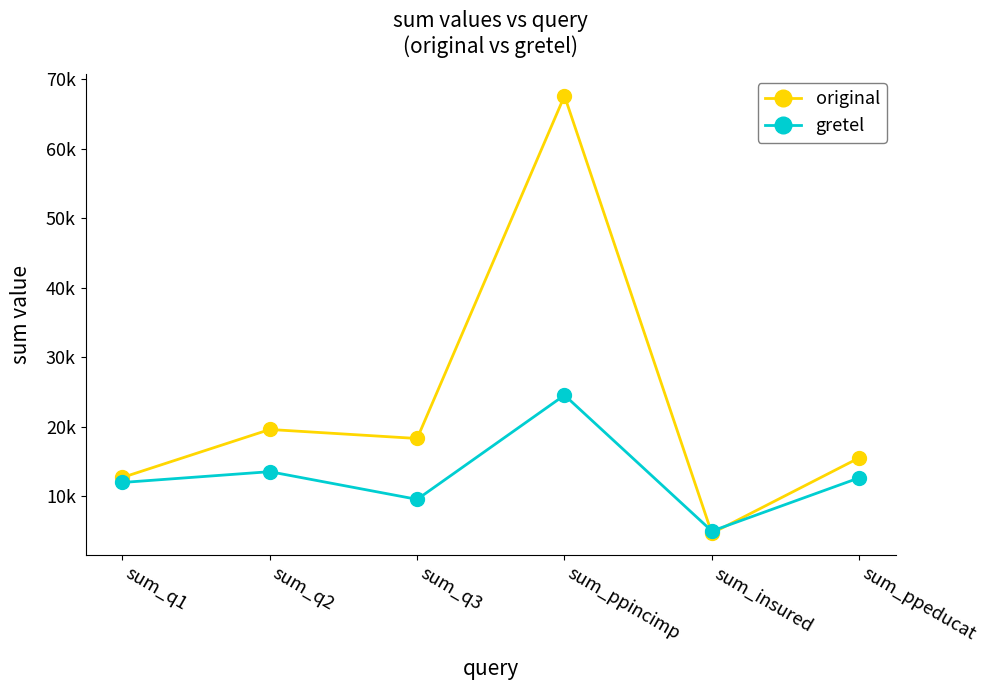

Is this an area chart (filled region under the line)?

No